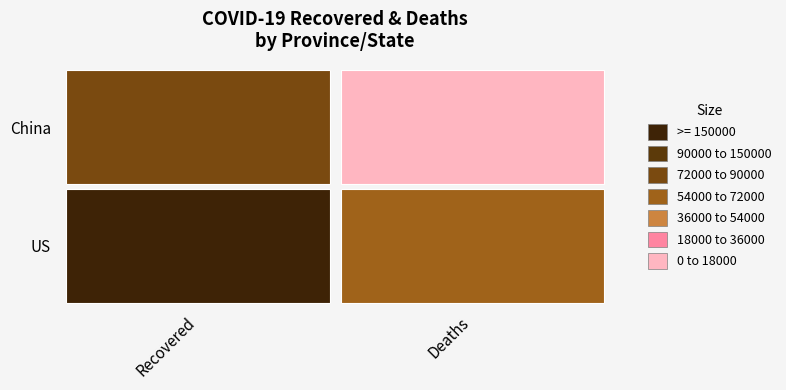

What is the difference between the US values at 0 and 1?

112470